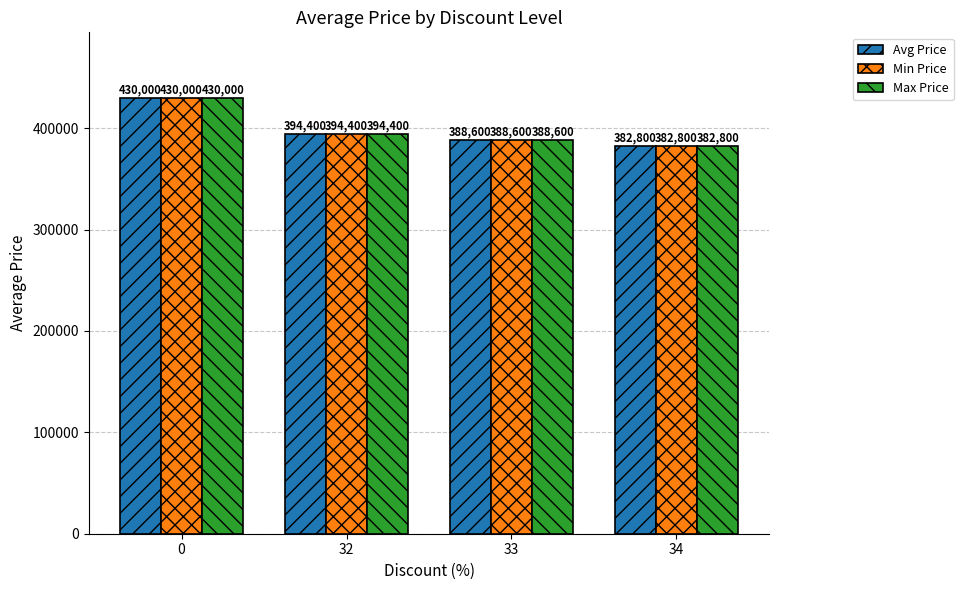

What is the difference between the maximum and minimum values in the Avg Price series?

47200